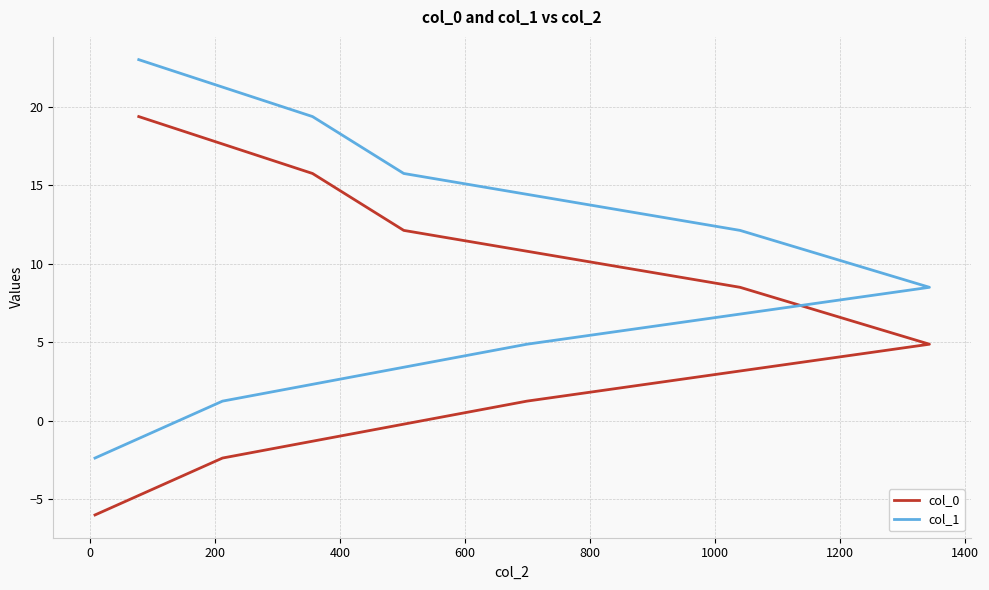

Count the number of data series in this chart.

2